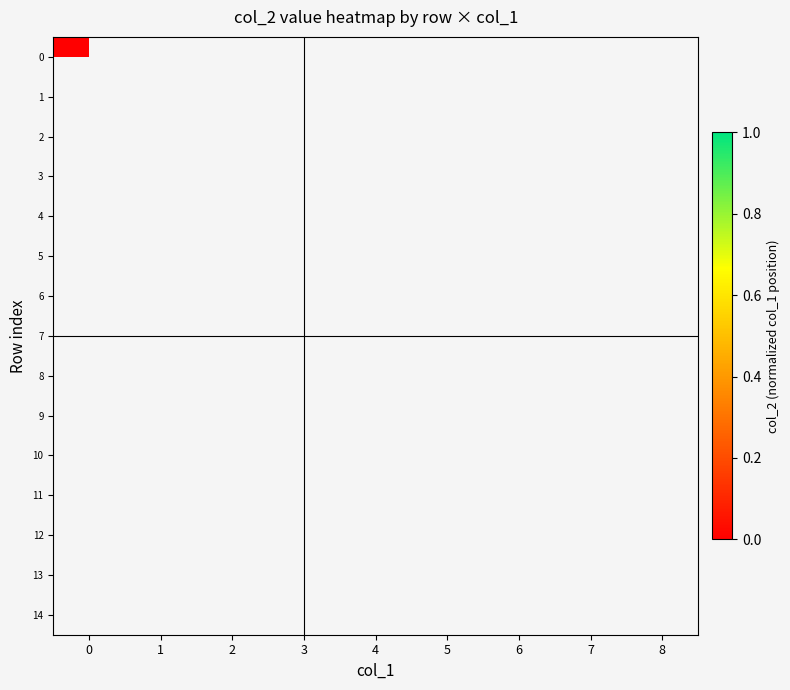

List the series in order of their overall mean, highest first.

0, 1, 2, 3, 4, 5, 6, 7, 8, 9, 10, 11, 12, 13, 14